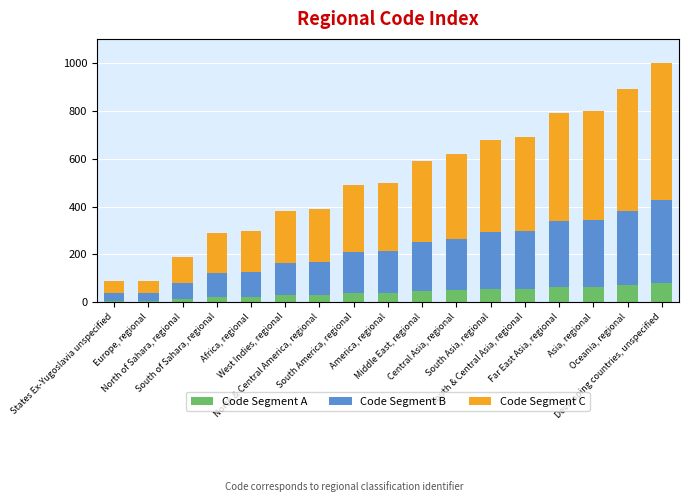

What is the sum of all Code Segment A values?

700.7